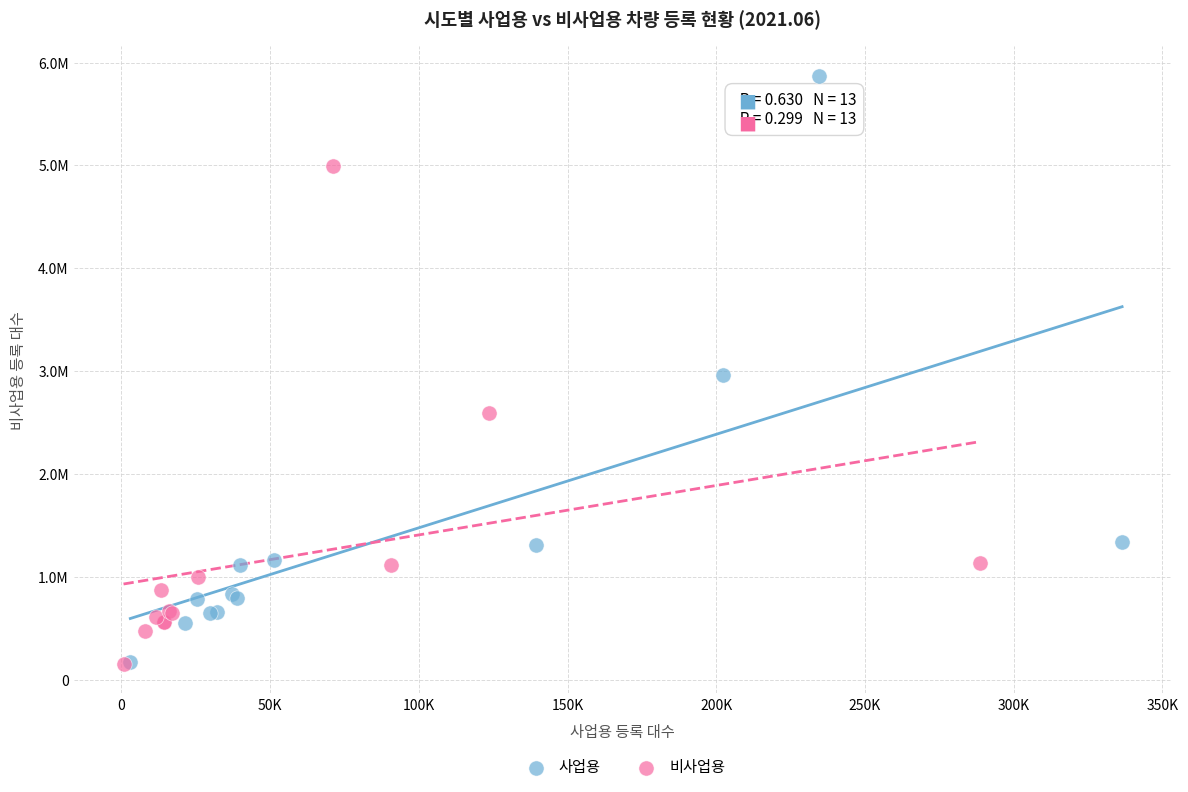

Which series reaches the maximum Y coordinate?

사업용